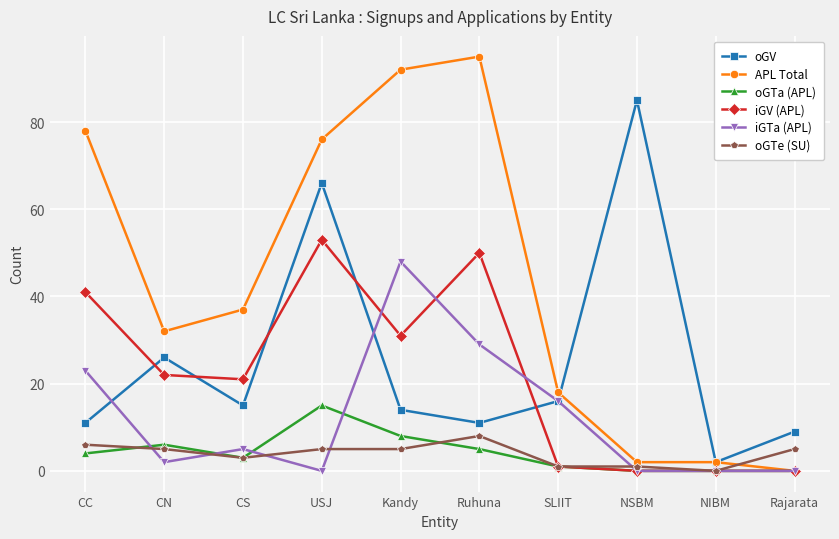

At which label does oGTa (APL) reach its peak?

USJ